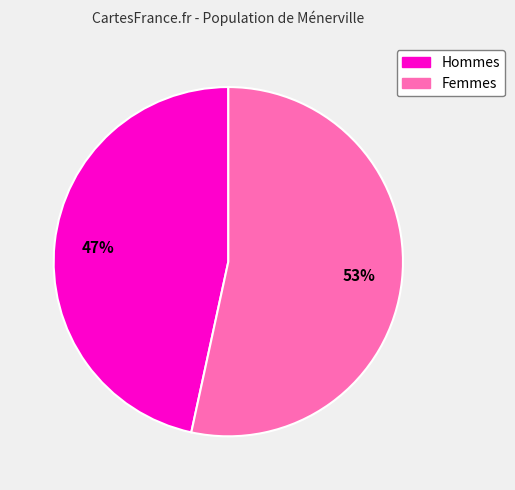

To the nearest percent, what is the average slice percentage?

50%